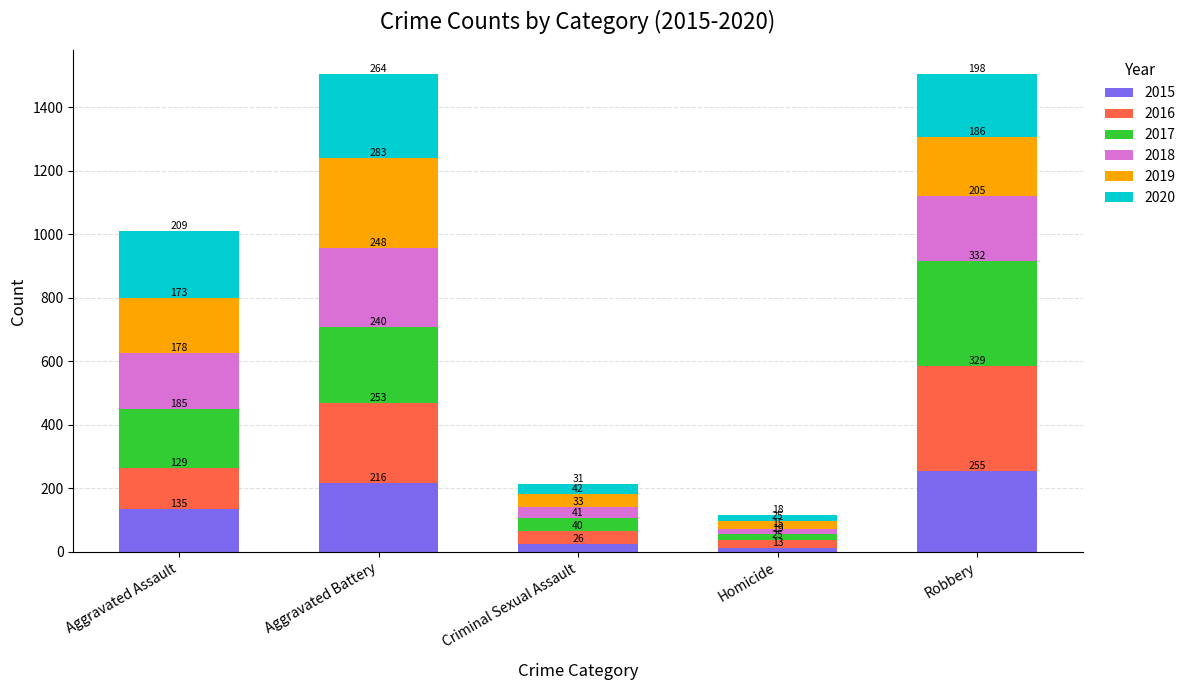

What is the difference between the 2015 values at Aggravated Battery and Aggravated Assault?

81